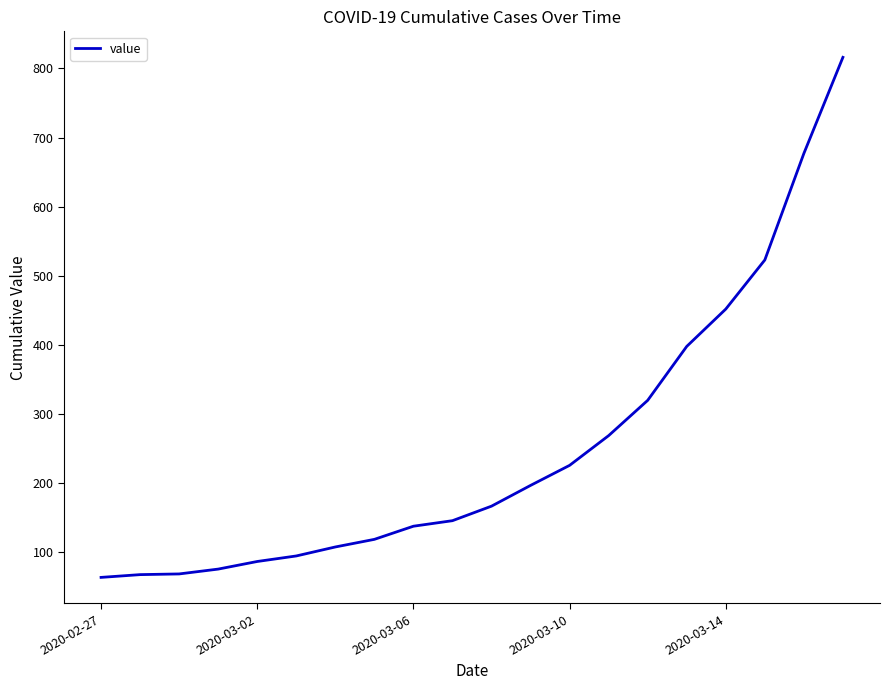

How many lines are shown in the chart?

1